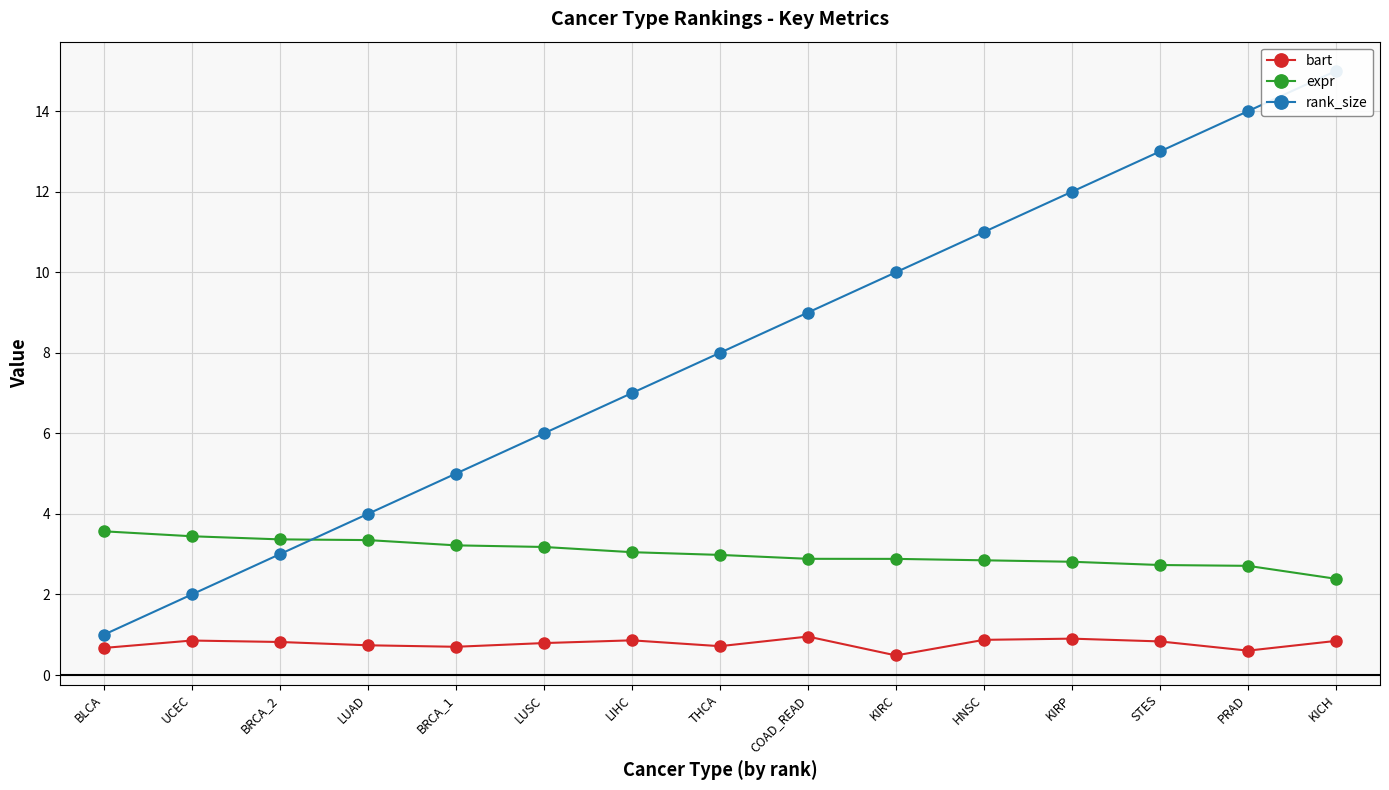

Is the value of rank_size at LIHC greater than the value of bart at KIRP?

Yes